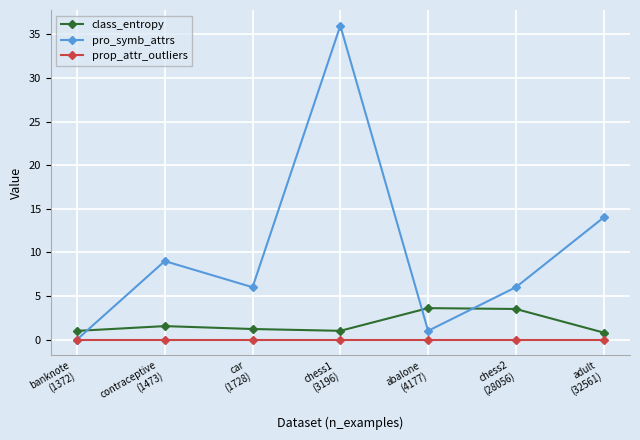

Which series has the largest range (max minus min)?

pro_symb_attrs